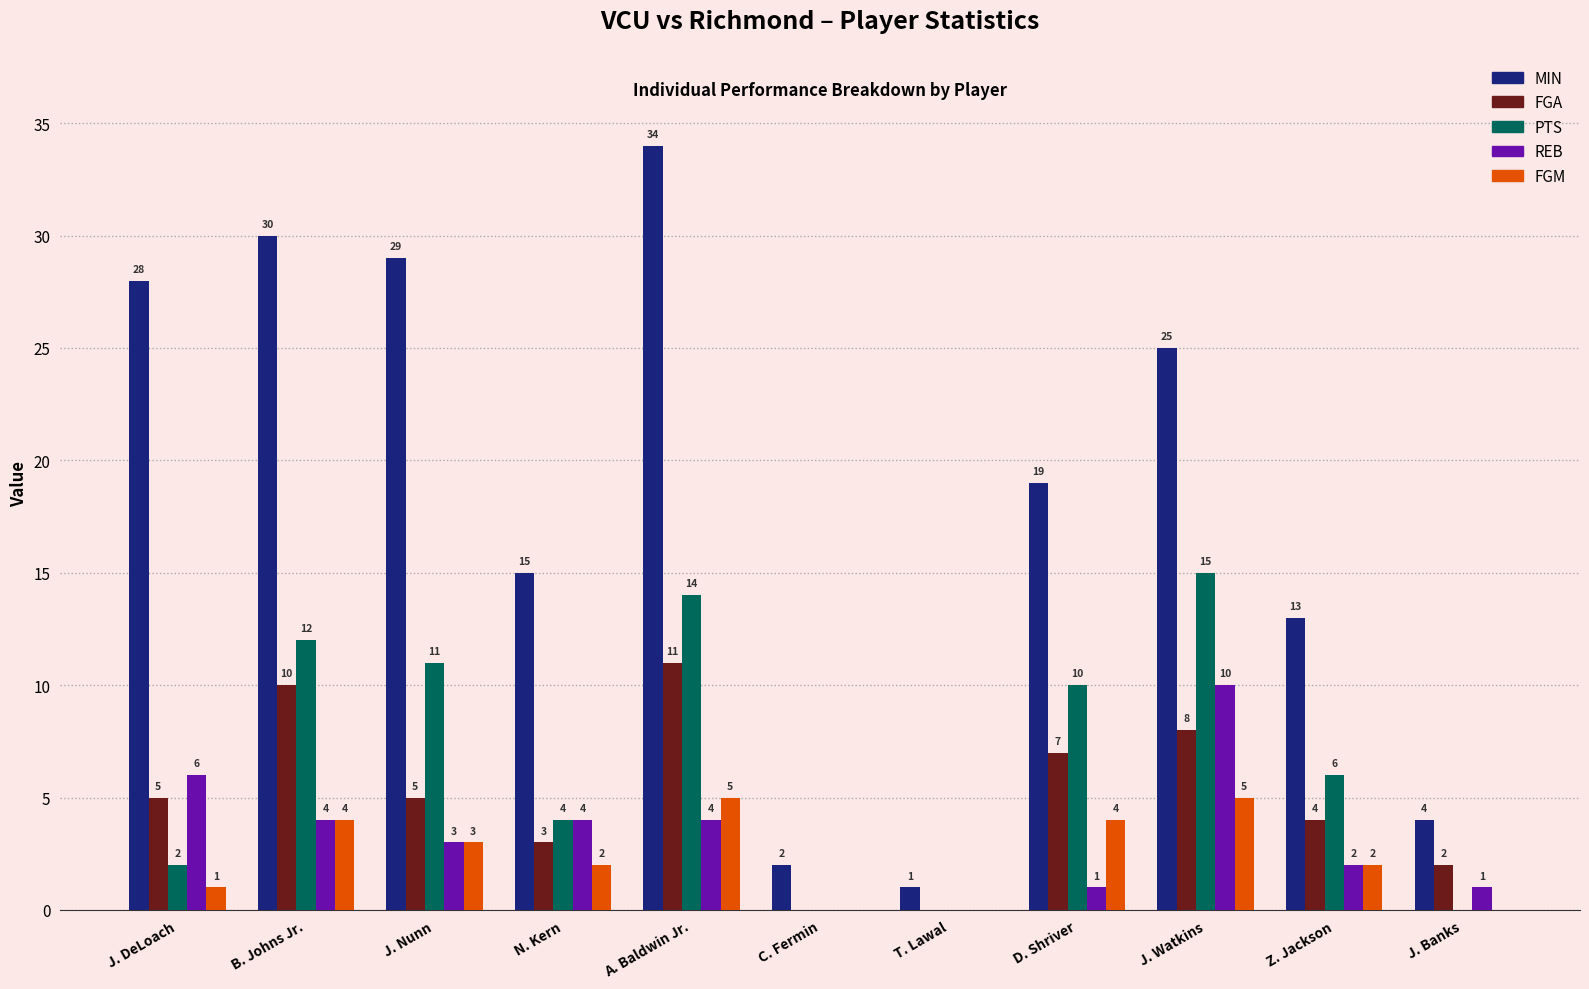

What is the spread (max minus min) of values at Z. Jackson?

11